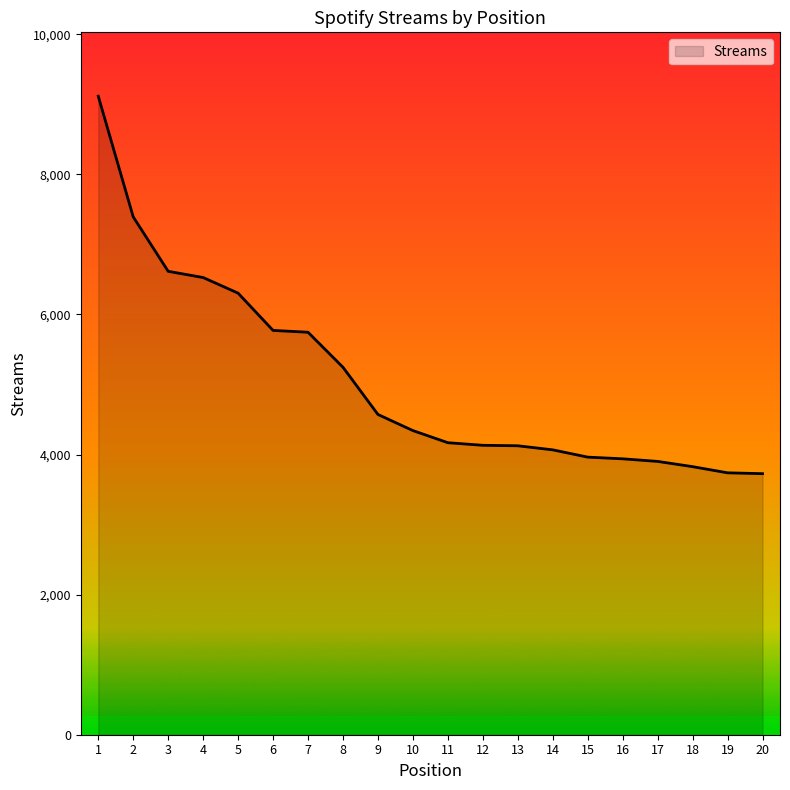

What is the minimum value shown in the chart?

3727